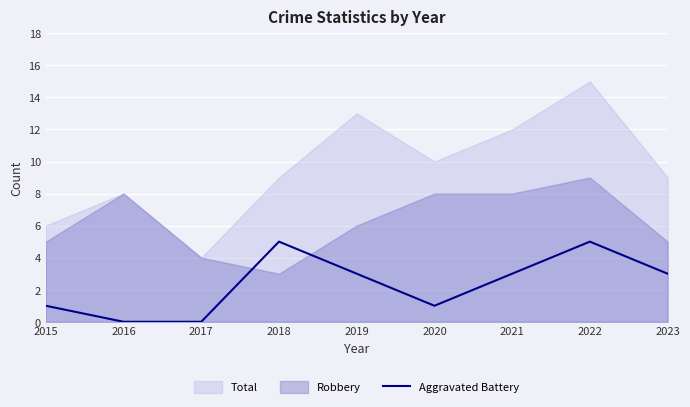

What is the maximum value for Aggravated Battery?

5